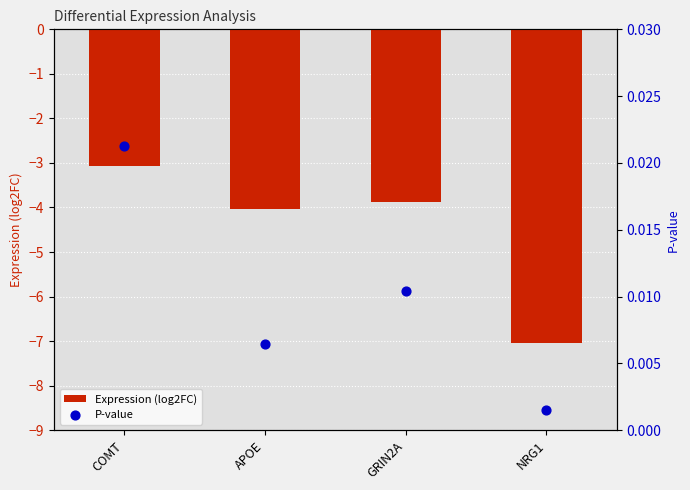

At how many categories does at least one series exceed 0?

4